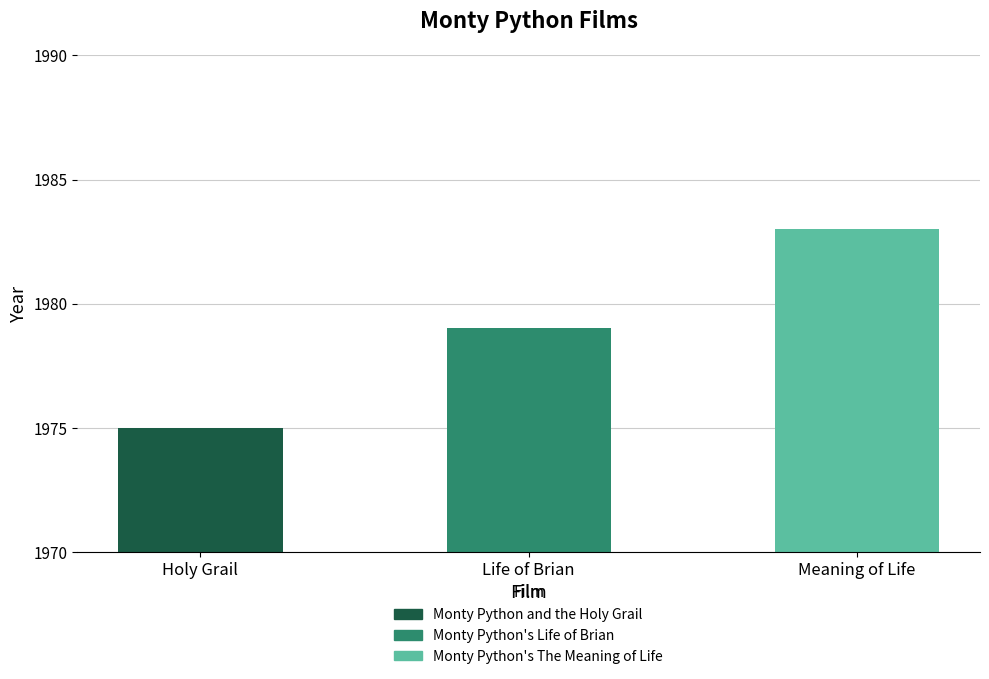

Reading right to left, list all the values displayed in this chart.

Meaning of Life=1983	Life of Brian=1979	Holy Grail=1975